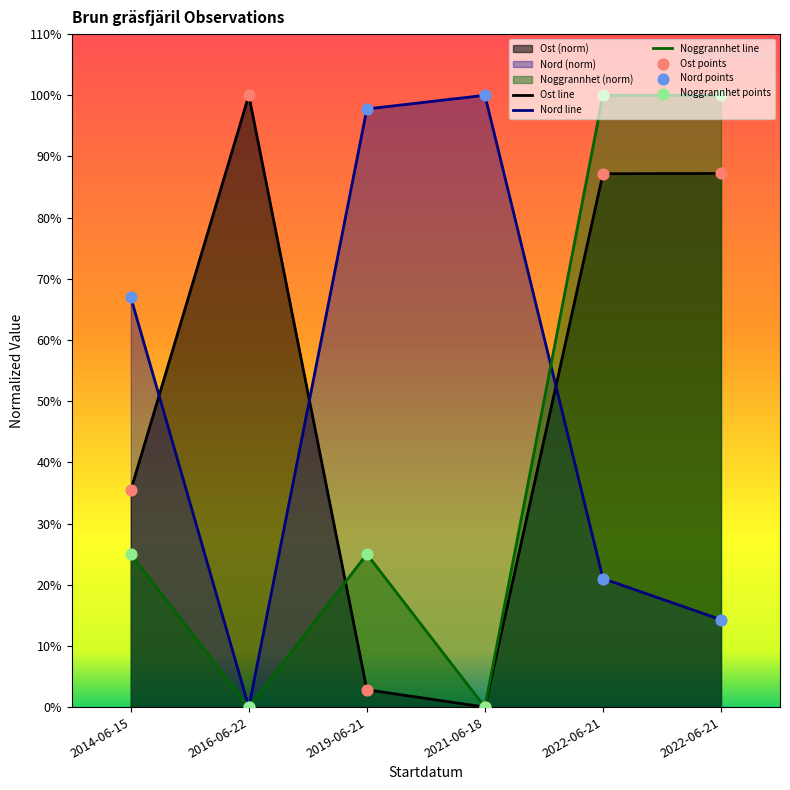

What is the total value across all series at 2016-06-22?

100.0